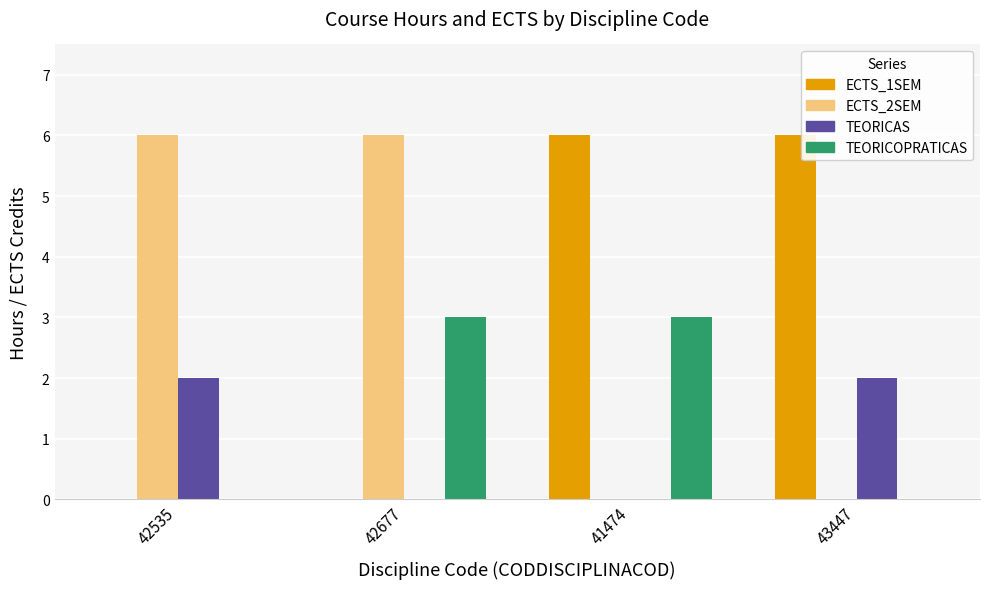

What is the sum of all TEORICAS values?

4